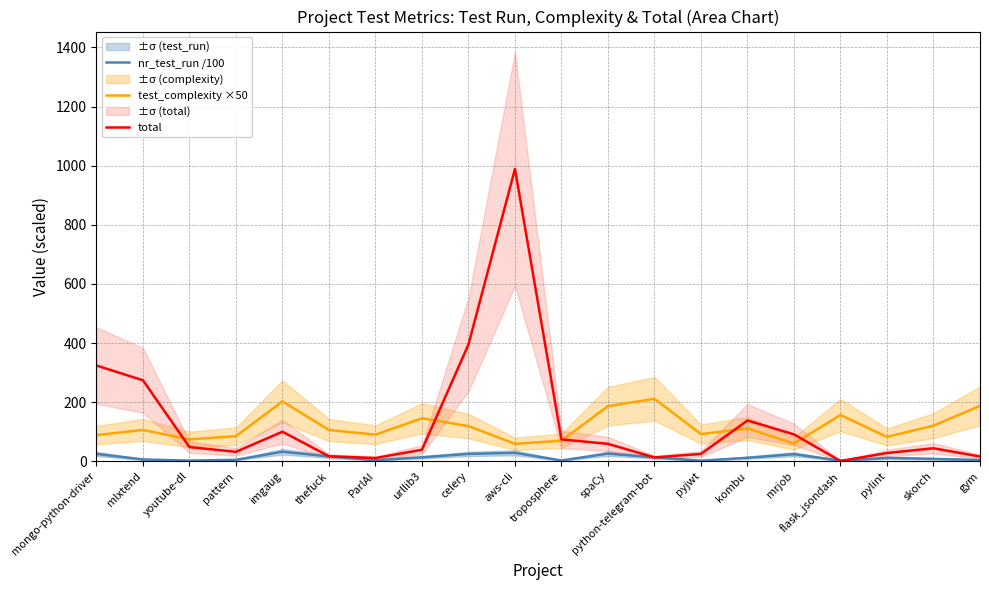

At which category does nr_test_run /100 reach its first local peak?

imgaug